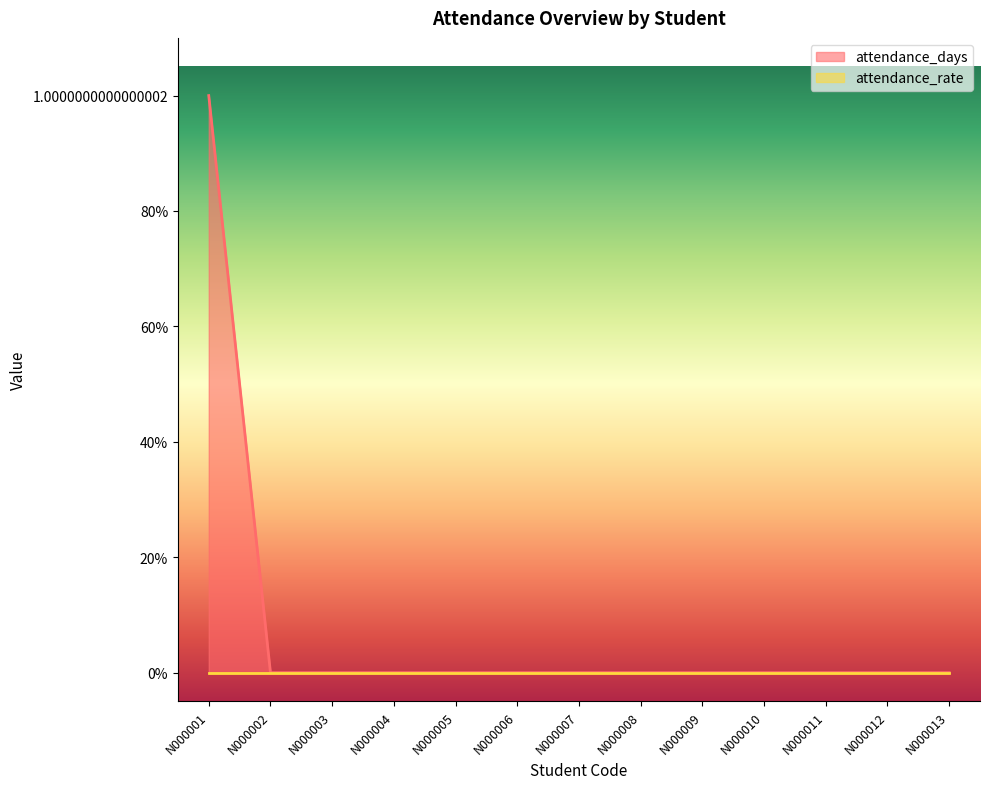

Which category has the lowest value across all series?

N000002